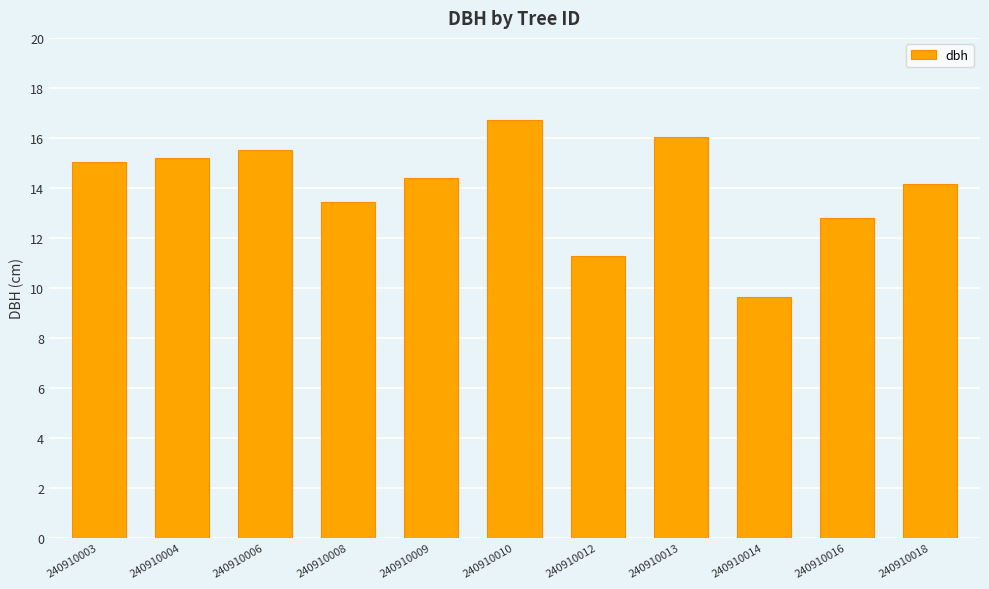

What is the approximate value at 240910003?

15.0